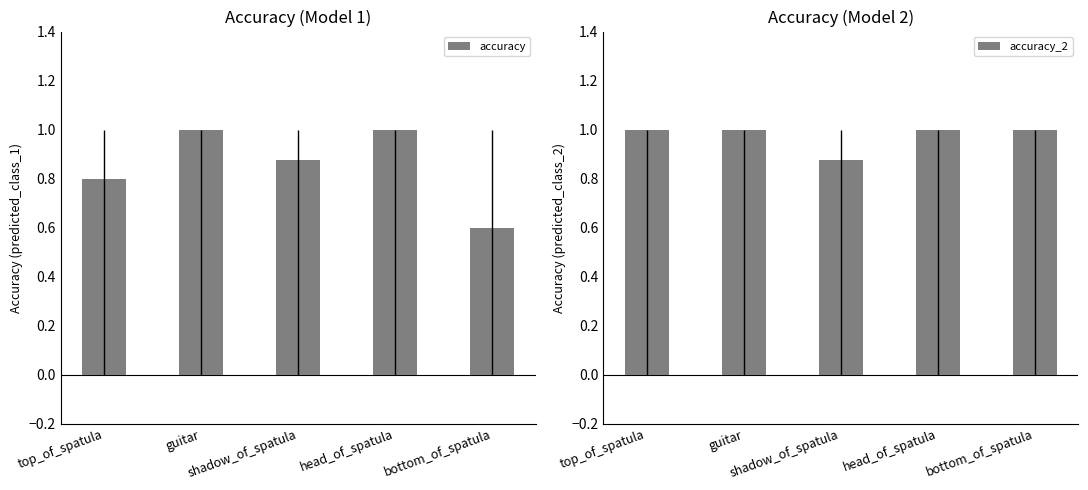

Which has a higher value, head_of_spatula or top_of_spatula?

head_of_spatula